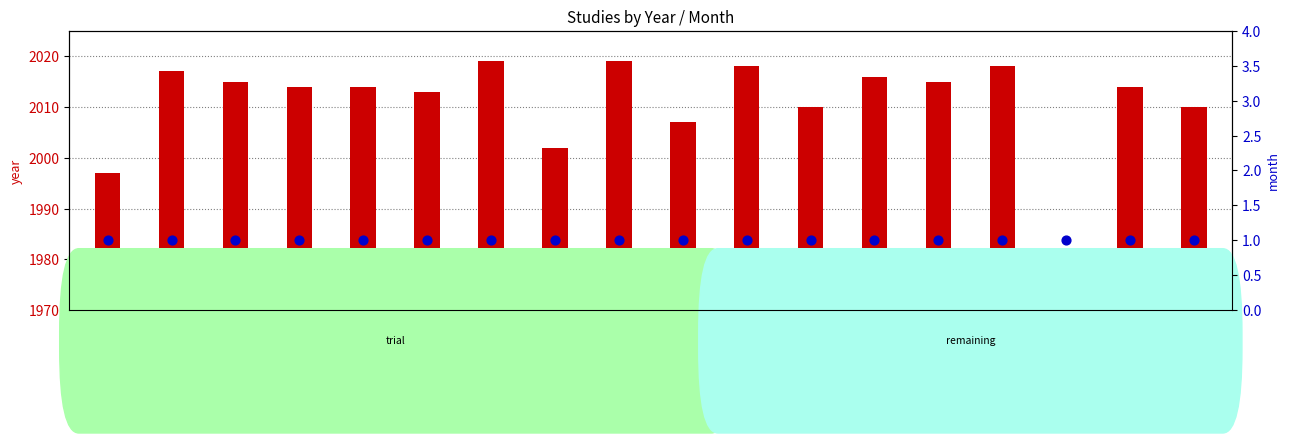

Which series reaches the minimum Y coordinate?

month